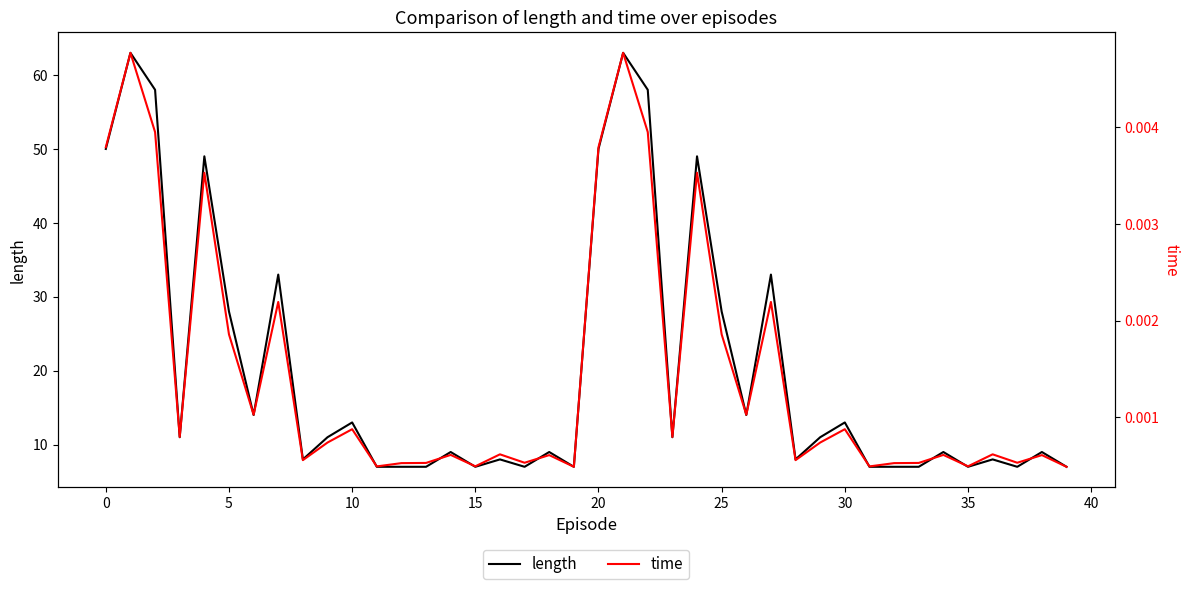

How many interior local peaks does the time series have?

14